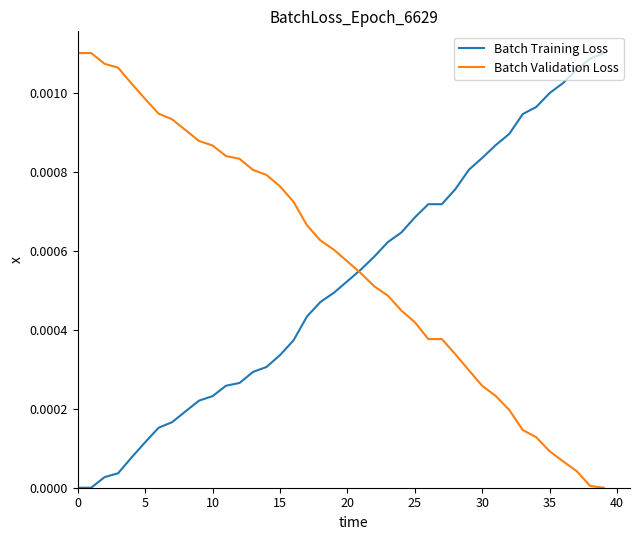

Which series has the largest total across all categories?

Batch Validation Loss